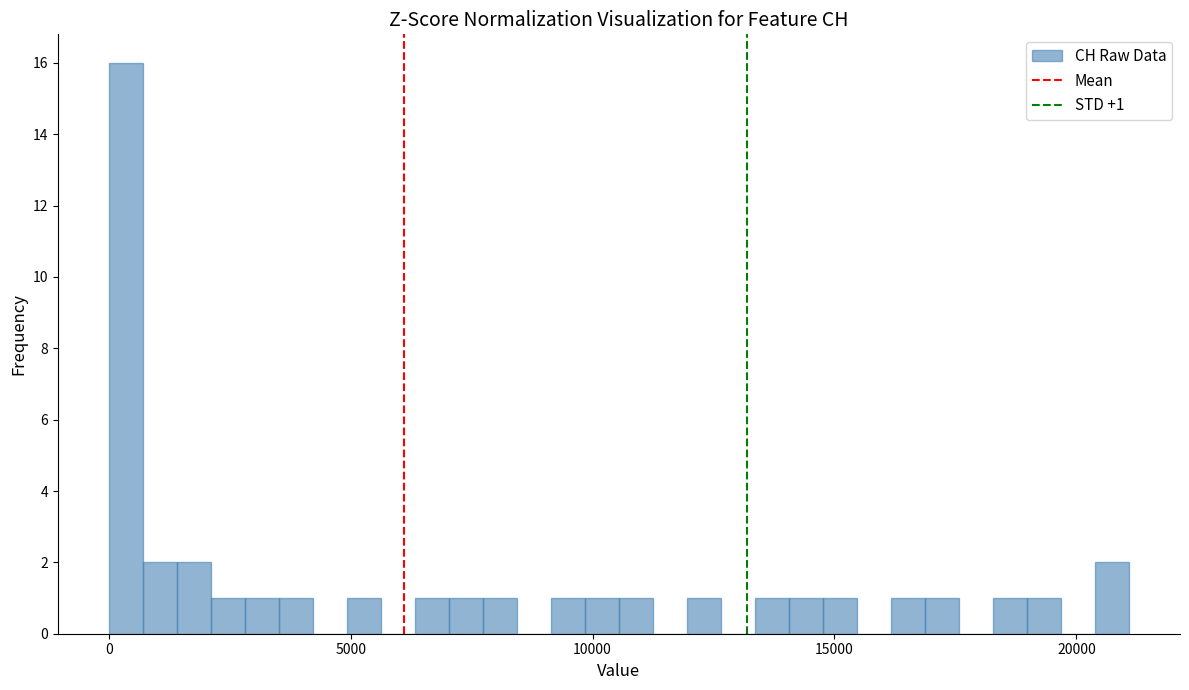

Around what value on the x-axis is the tallest bar? Give the approximate position of its centre, as read against the axis.

500